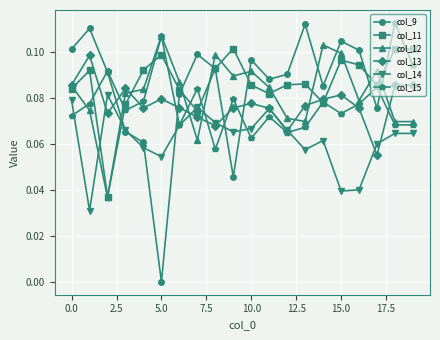

True or false: col_9 has more than 0 interior local peaks.

True